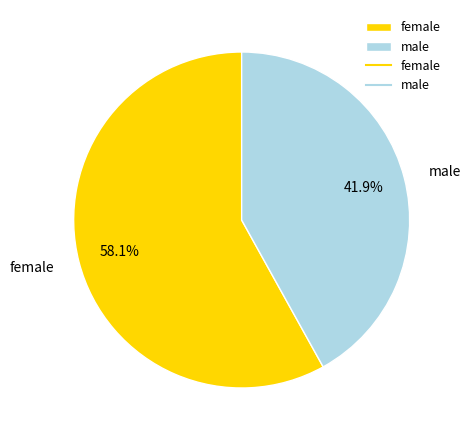

Which slice is the smallest?

male